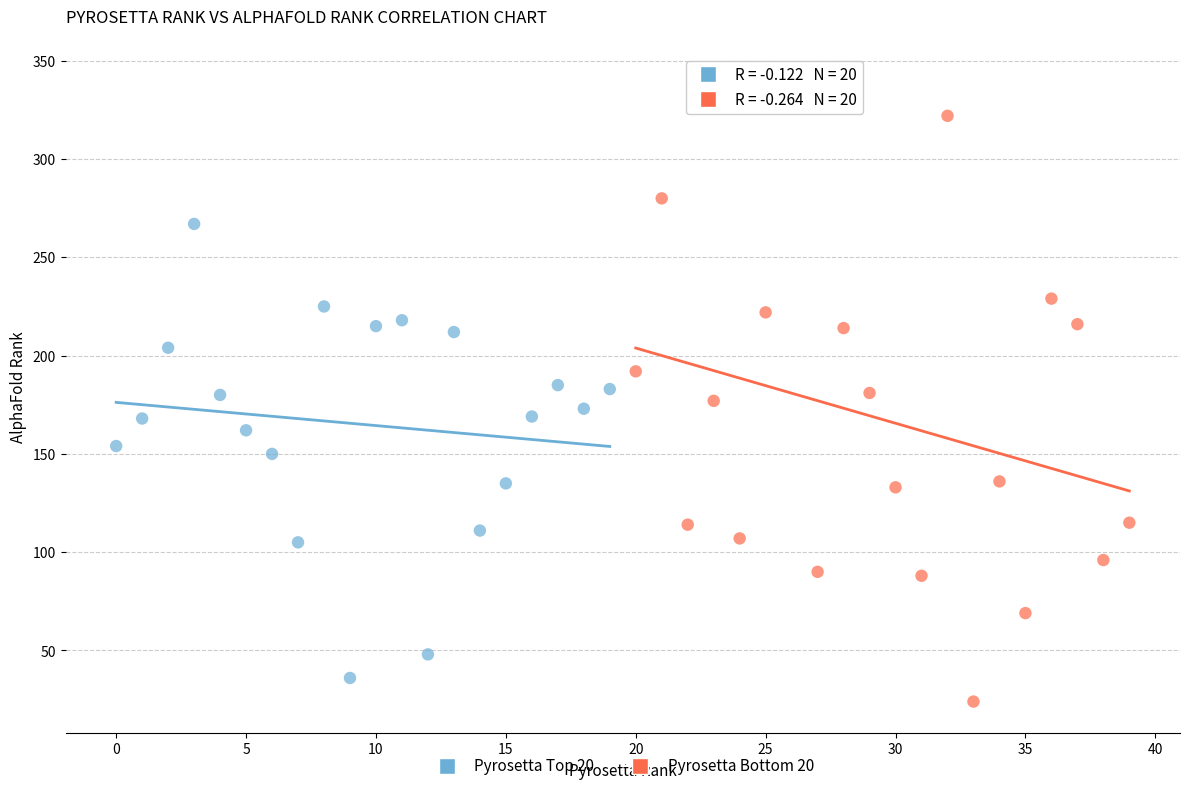

Which series reaches the maximum Y coordinate?

Pyrosetta Bottom 20